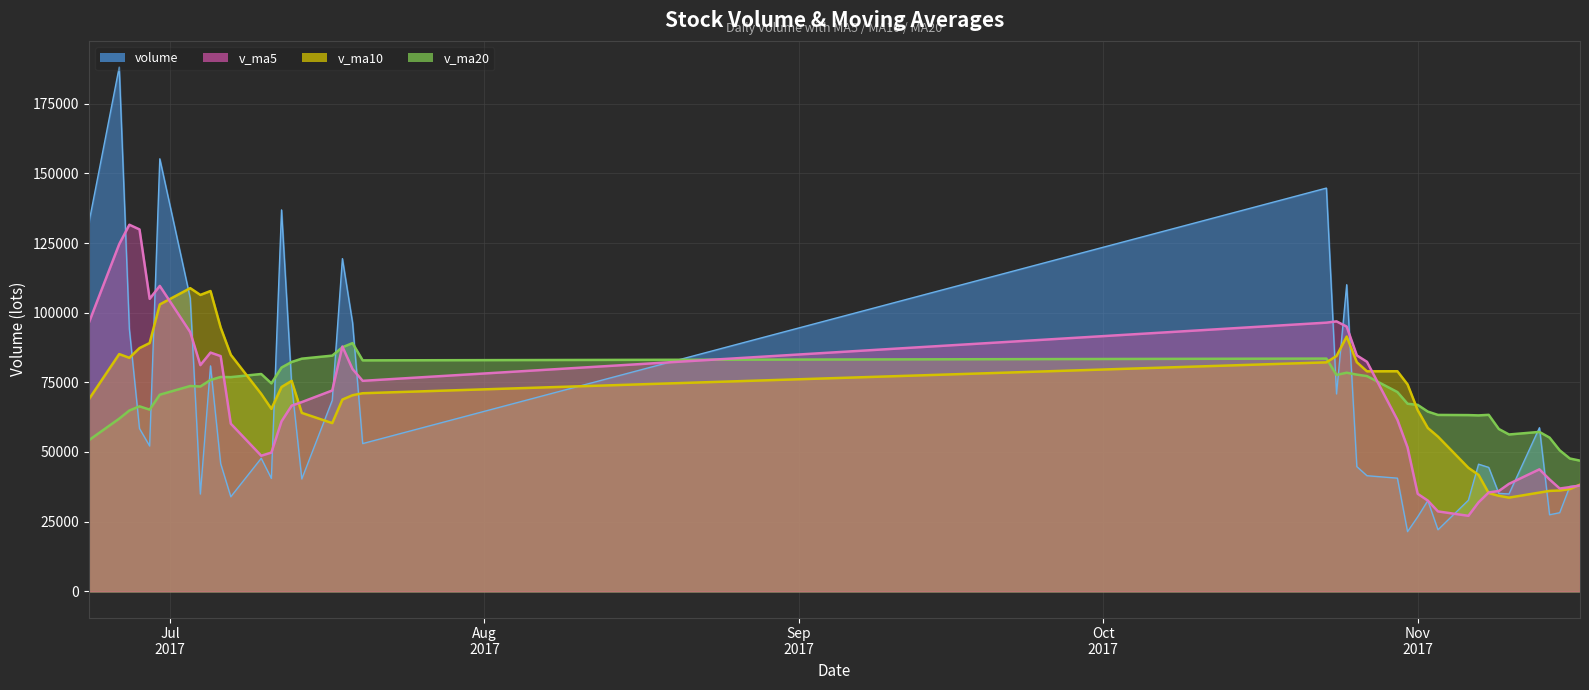

Does the chart display data point markers on the line(s)?

No